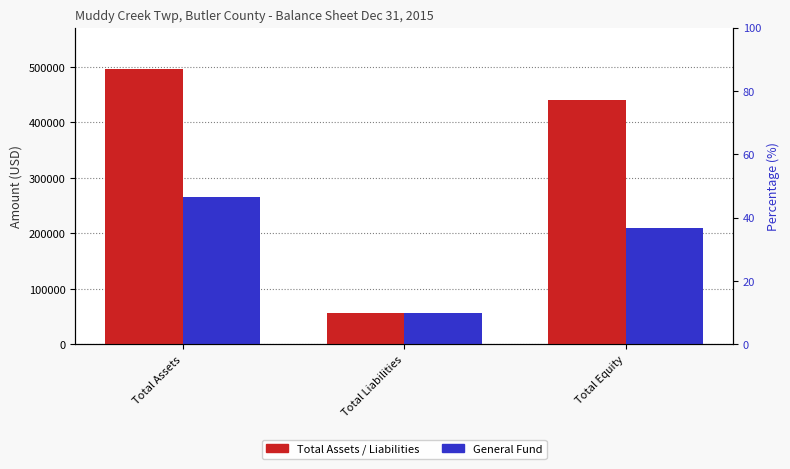

Rank the series by their maximum value, from highest to lowest.

Total Assets / Liabilities, General Fund